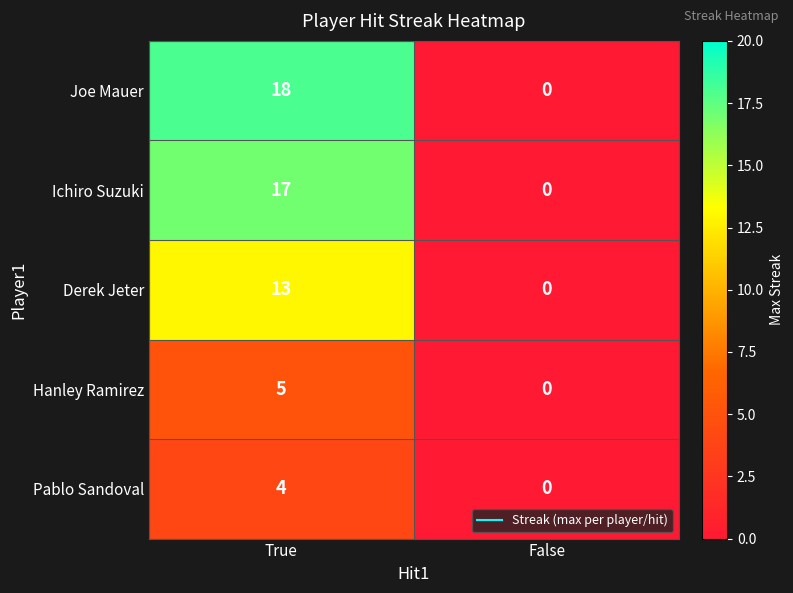

Where is Ichiro Suzuki nearest to the value 8?

False